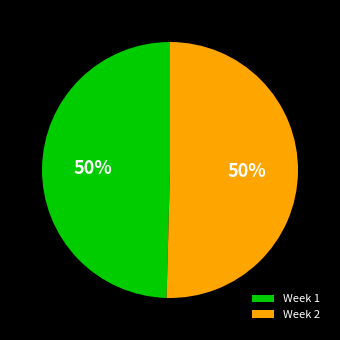

Is it true that Week 1 is 50% of the pie?

True